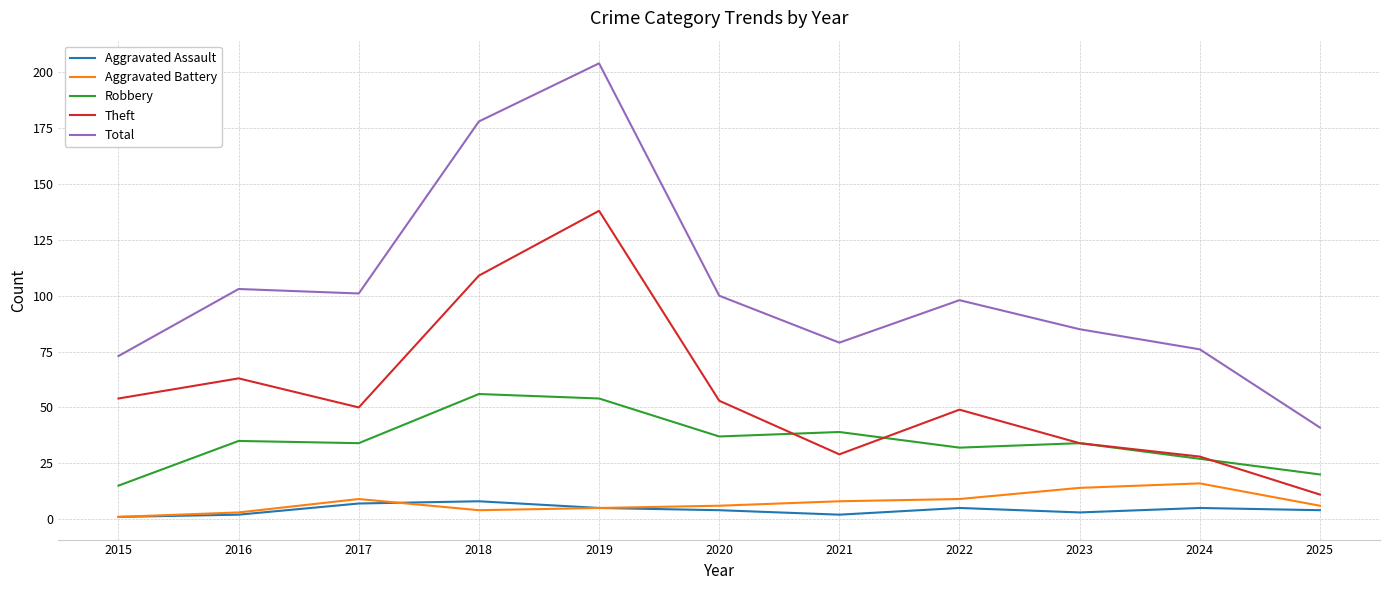

True or false: Robbery and Aggravated Assault intersect in this chart.

False